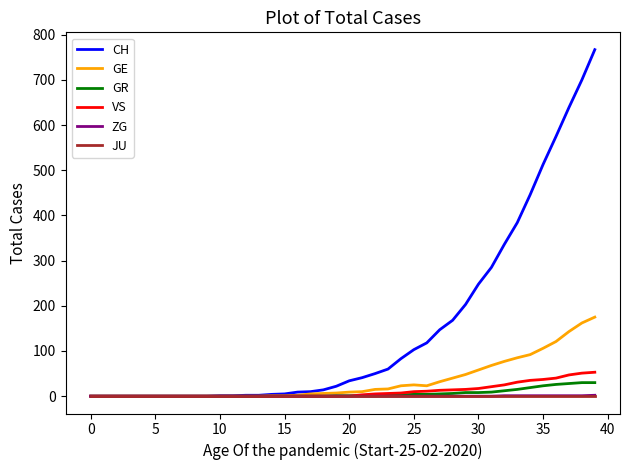

Does the chart display data point markers on the line(s)?

No